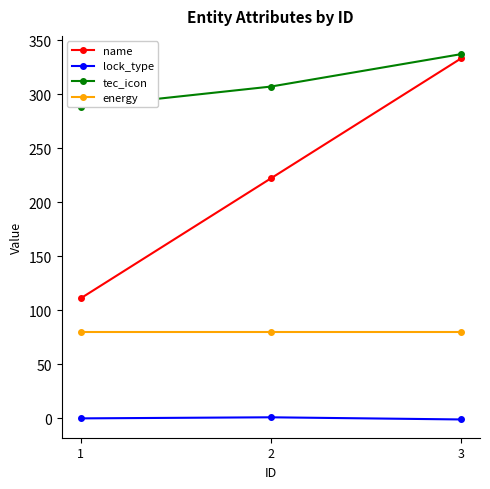

Does the chart have visible grid lines?

No